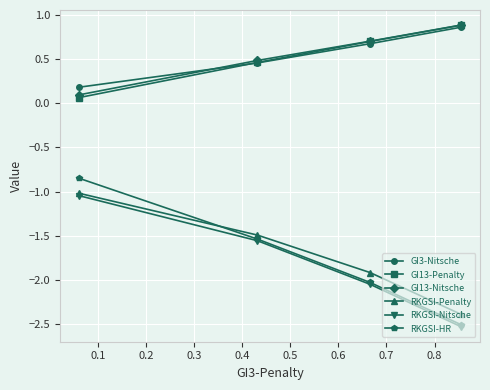

At how many categories does at least one series exceed 0?

4